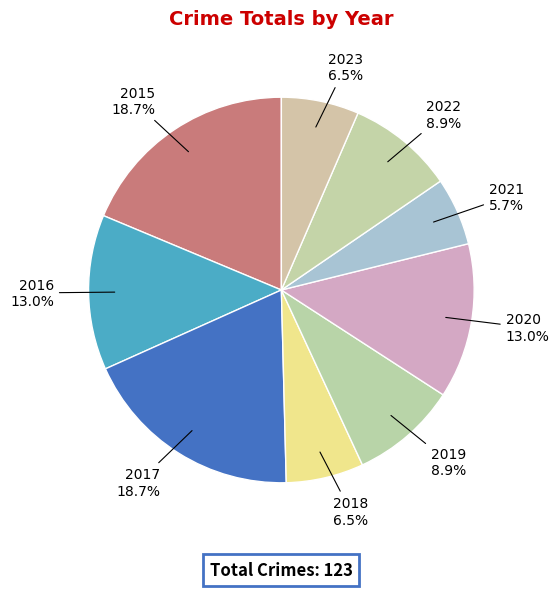

What percentage do 2021 and 2018 together represent?

12.2%